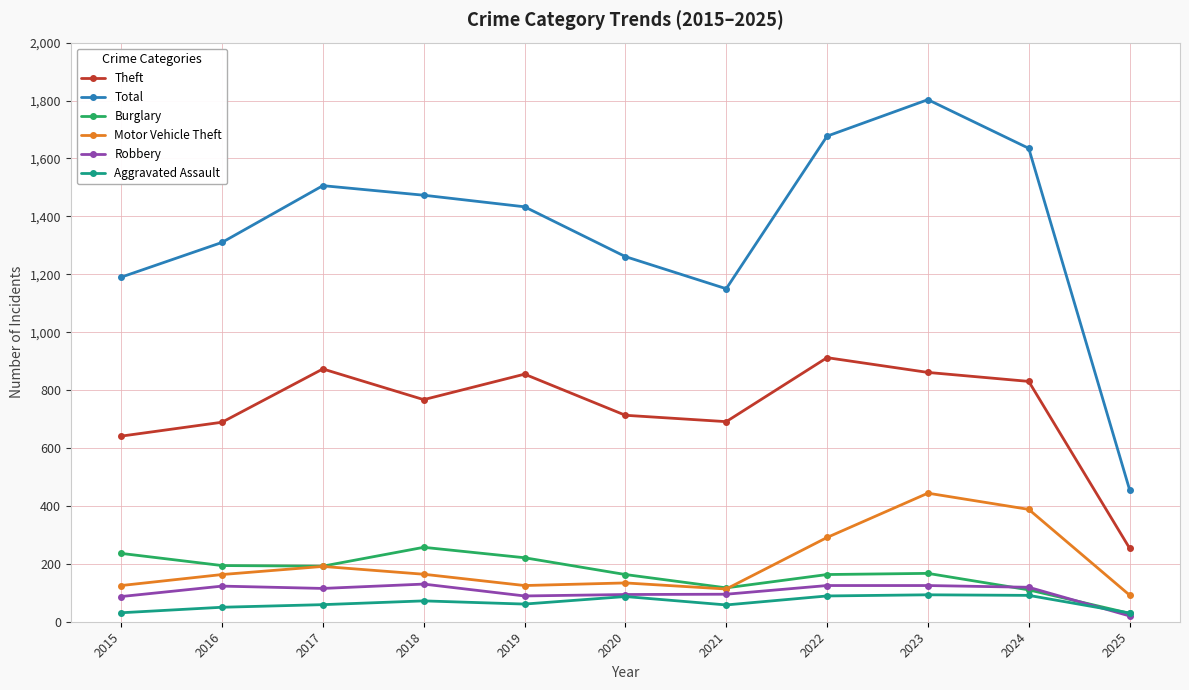

After their last crossing, which series has the higher values: Aggravated Assault or Burglary?

Aggravated Assault